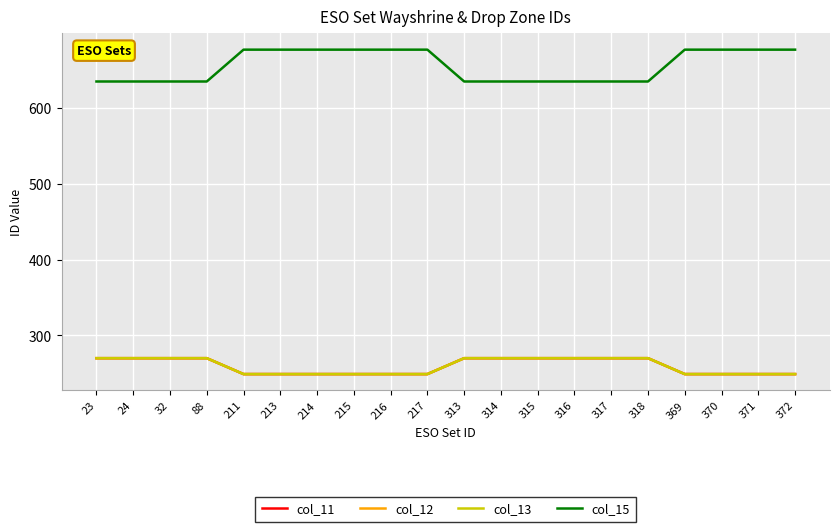

Which has a higher value, 315 or 371?

315